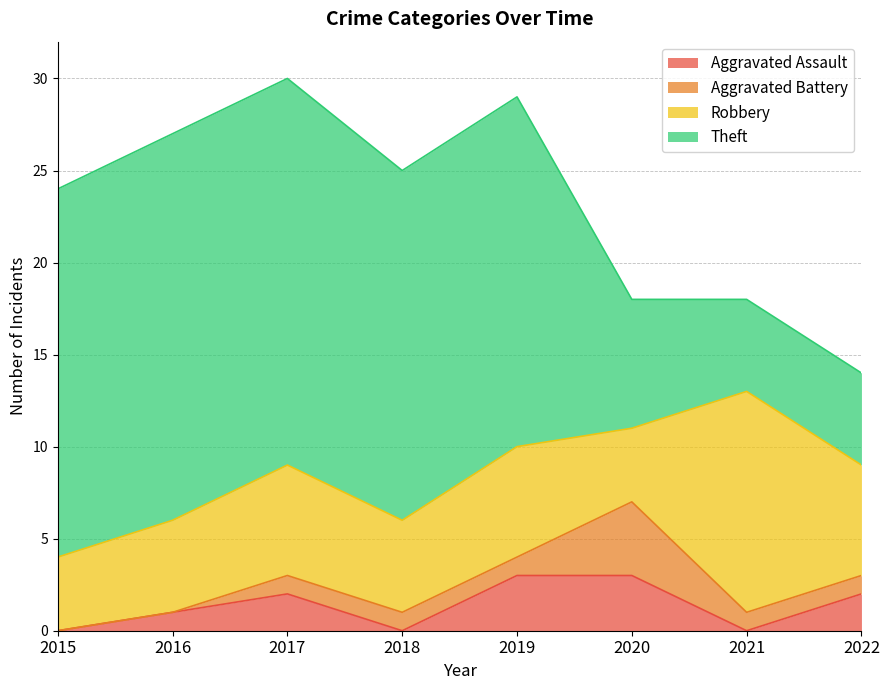

At which label does Aggravated Assault first exceed 2?

2019